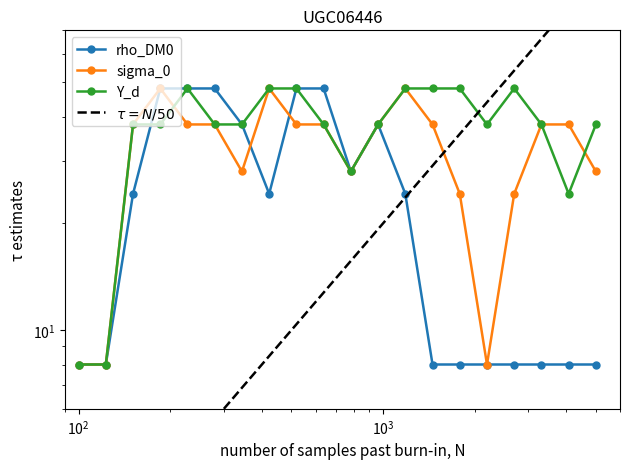

Reading left to right, what are all the values shown in this chart?

col_9: 8.0	8.0	24.2	48.0	48.0	48.0	38.0	24.2	48.0	48.0	28.0	38.0	24.2	8.0	8.0	8.0	8.0	8.0	8.0	8.0
col_10: 8.0	8.0	38.0	48.0	38.0	38.0	28.0	48.0	38.0	38.0	28.0	38.0	48.0	38.0	24.2	8.0	24.2	38.0	38.0	28.0
col_11: 8.0	8.0	38.0	38.0	48.0	38.0	38.0	48.0	48.0	38.0	28.0	38.0	48.0	48.0	48.0	38.0	48.0	38.0	24.2	38.0